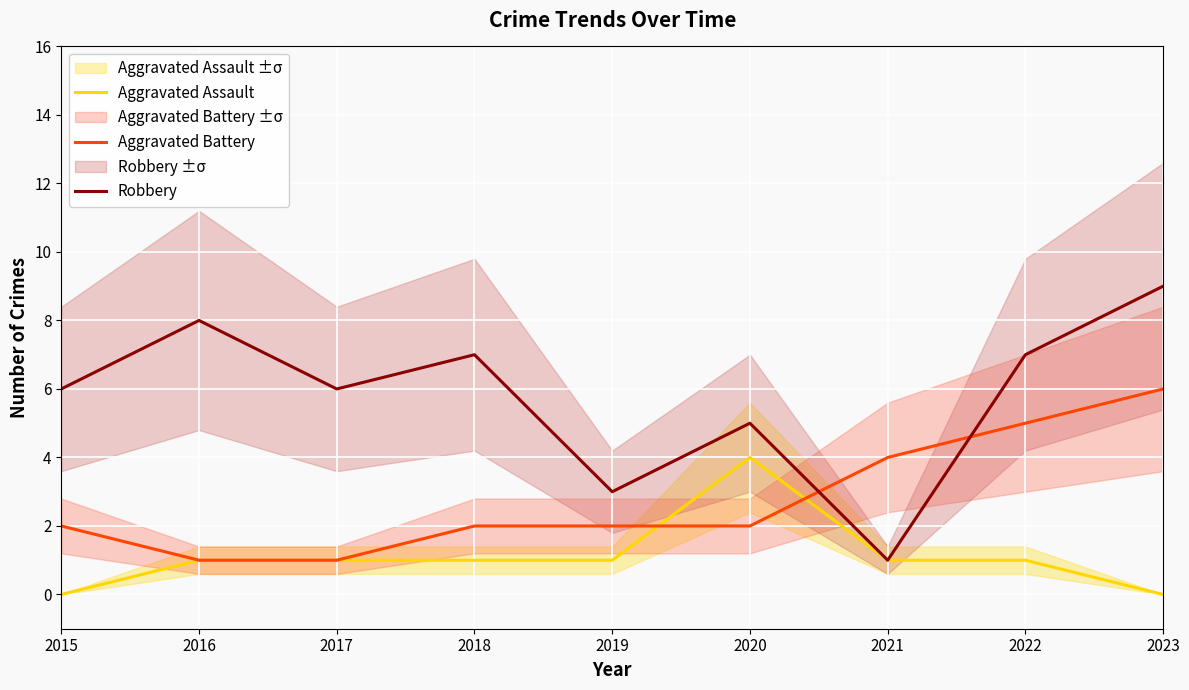

Count the number of categories in the chart.

9